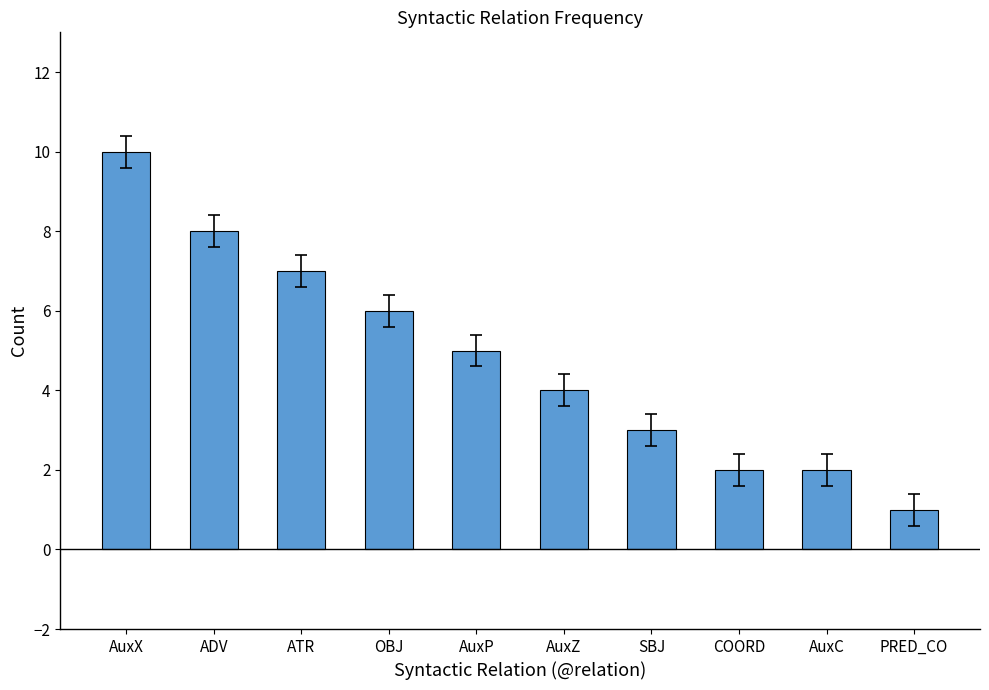

How many values are below 5?

5